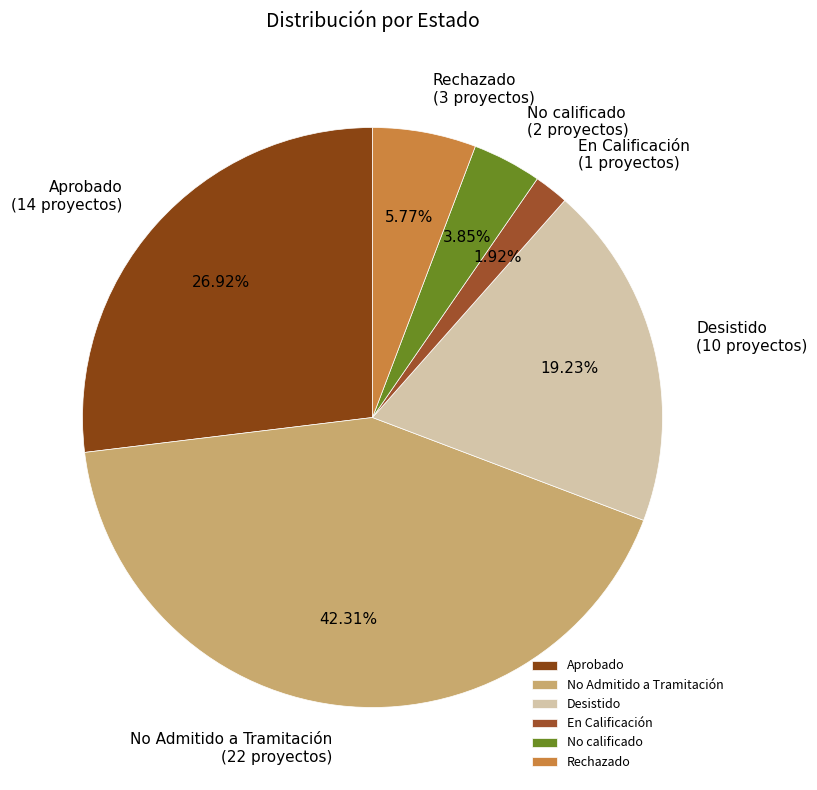

What percentage is NOT represented by No calificado?

96.2%